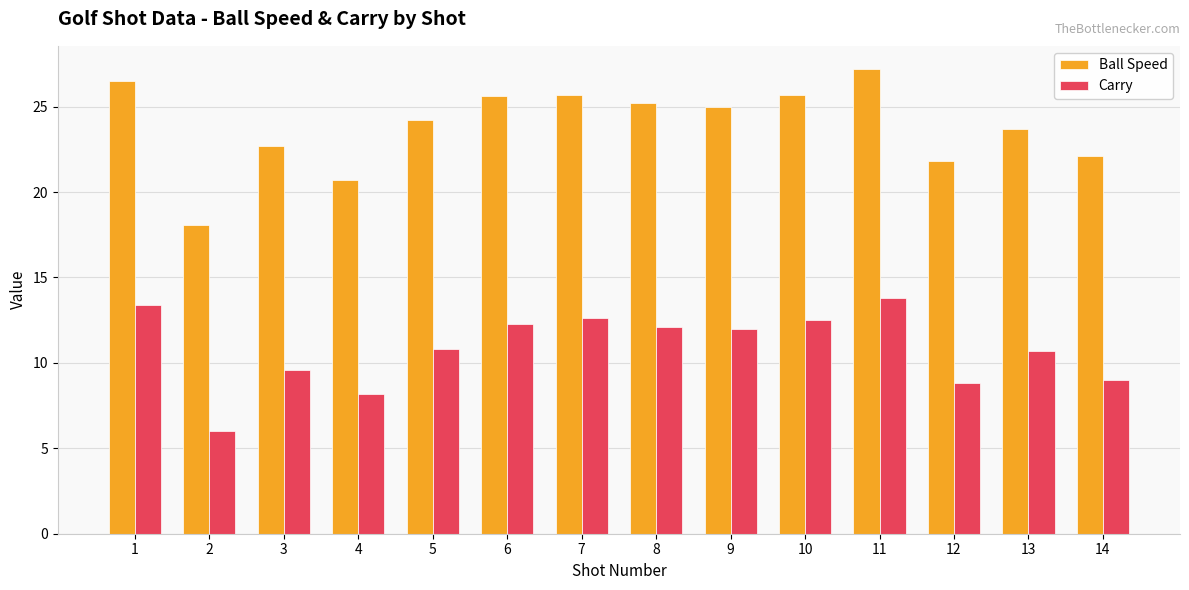

At which label does Carry first exceed 12?

1